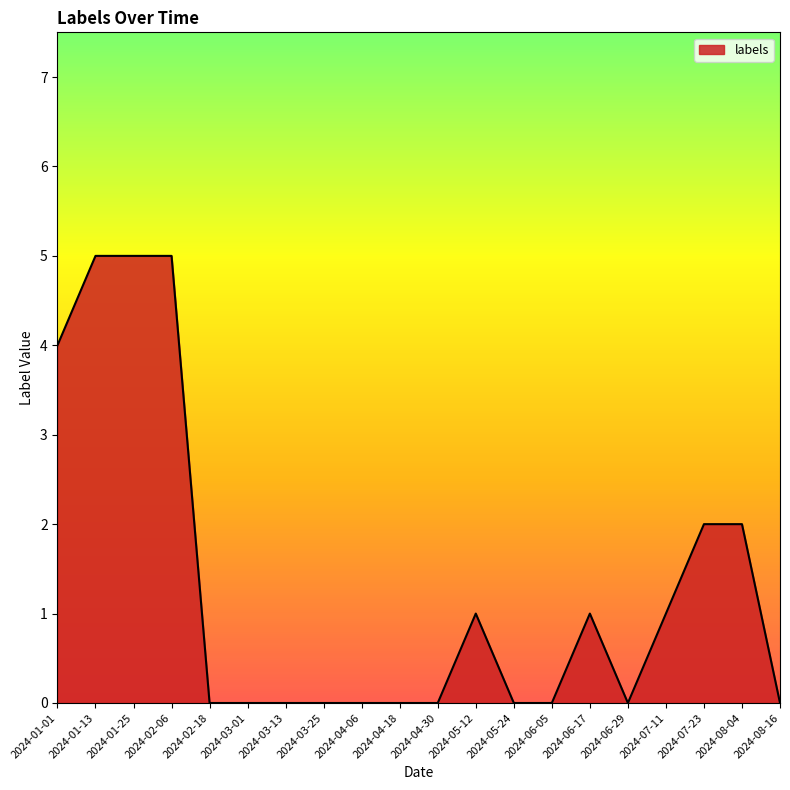

What is the greatest value displayed?

5